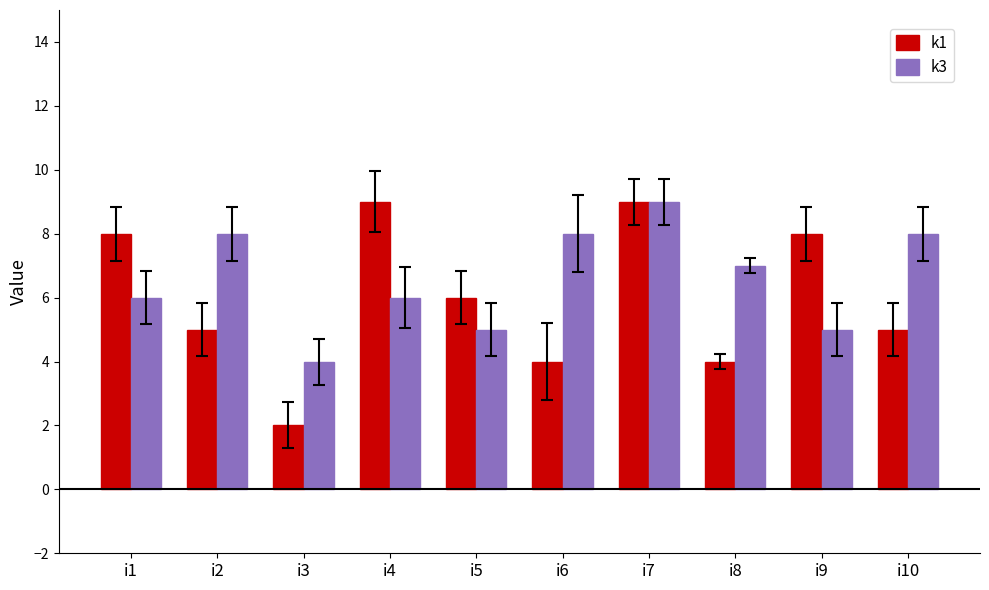

What is the greatest value displayed?

9